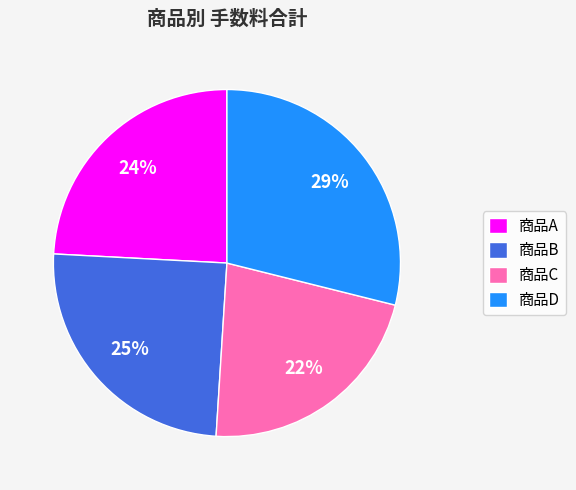

Do 商品C and 商品A together represent more than half of the pie?

No